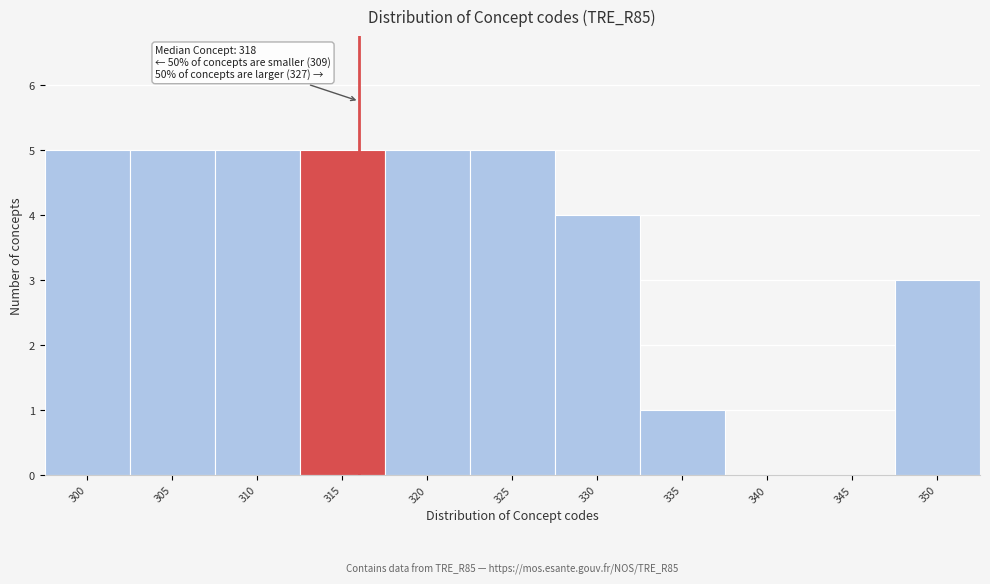

Reading right to left, extract all data points from this chart.

350=3	345=0	340=0	335=1	330=4	325=5	320=5	315=5	310=5	305=5	300=5